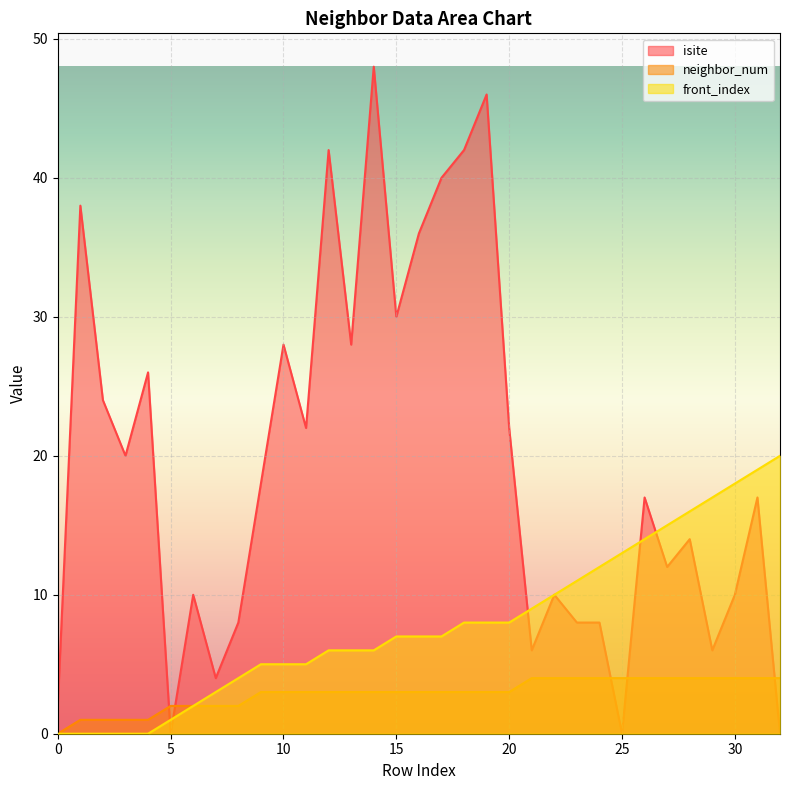

Which series has the widest spread of values?

isite